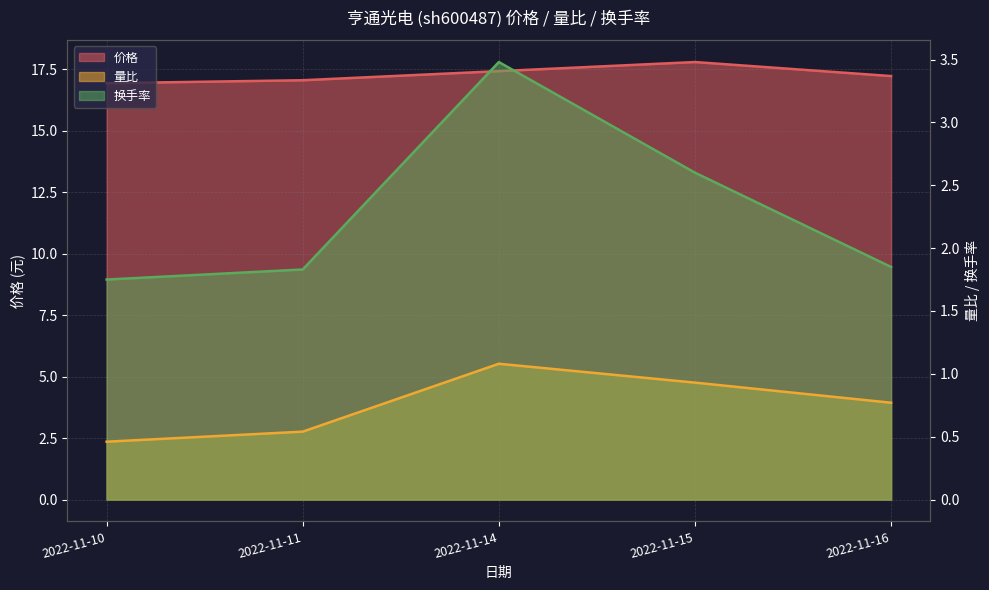

What is the highest value of the 量比 series?

1.1